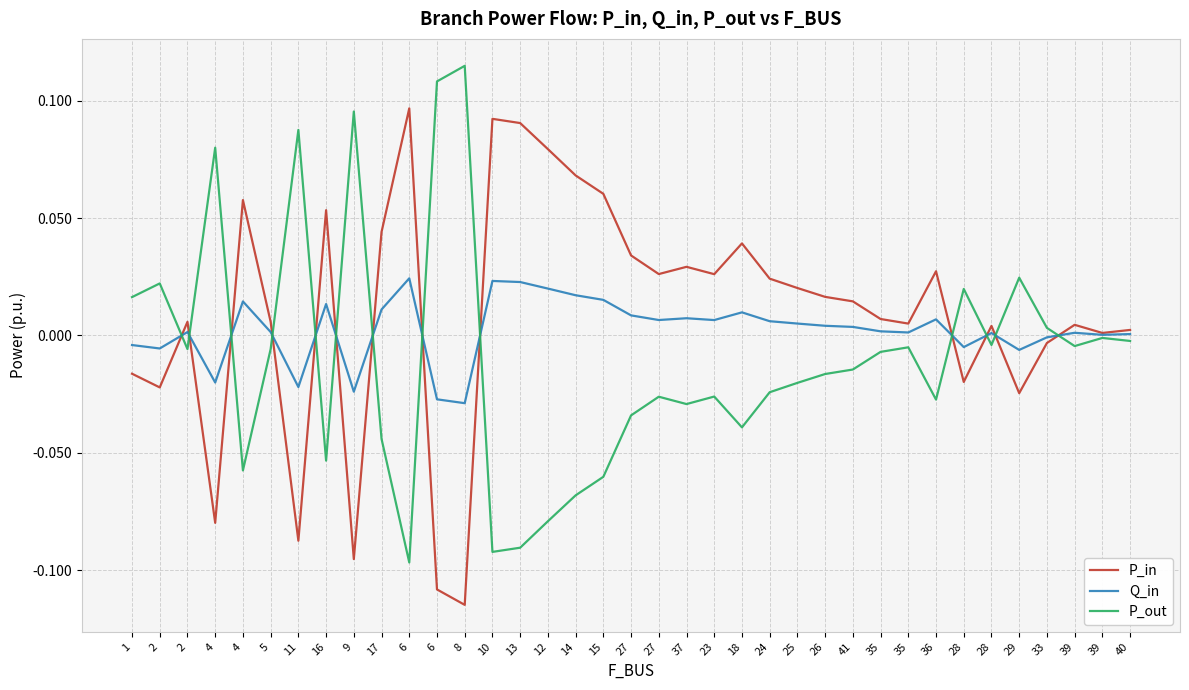

What are all the series names shown in the legend?

P_in, Q_in, P_out